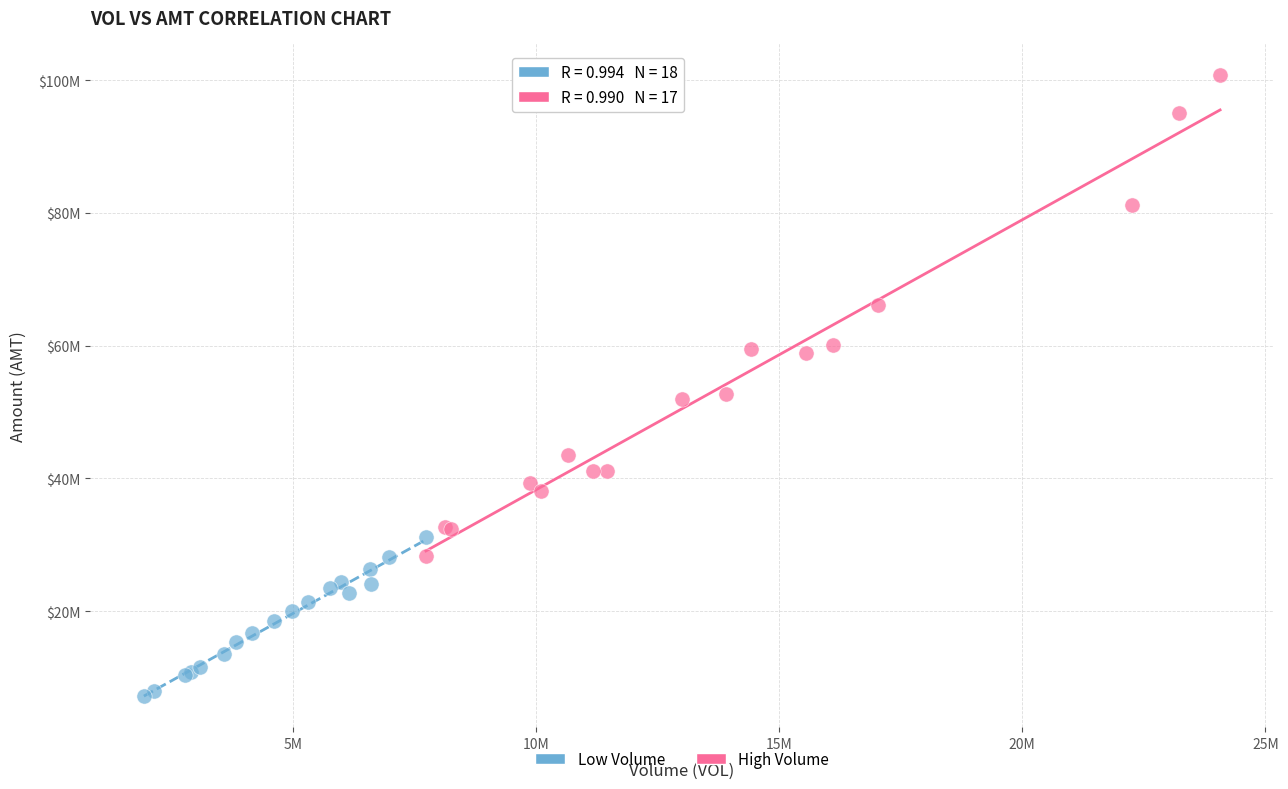

What are all the series names shown in the legend?

Low Volume, High Volume